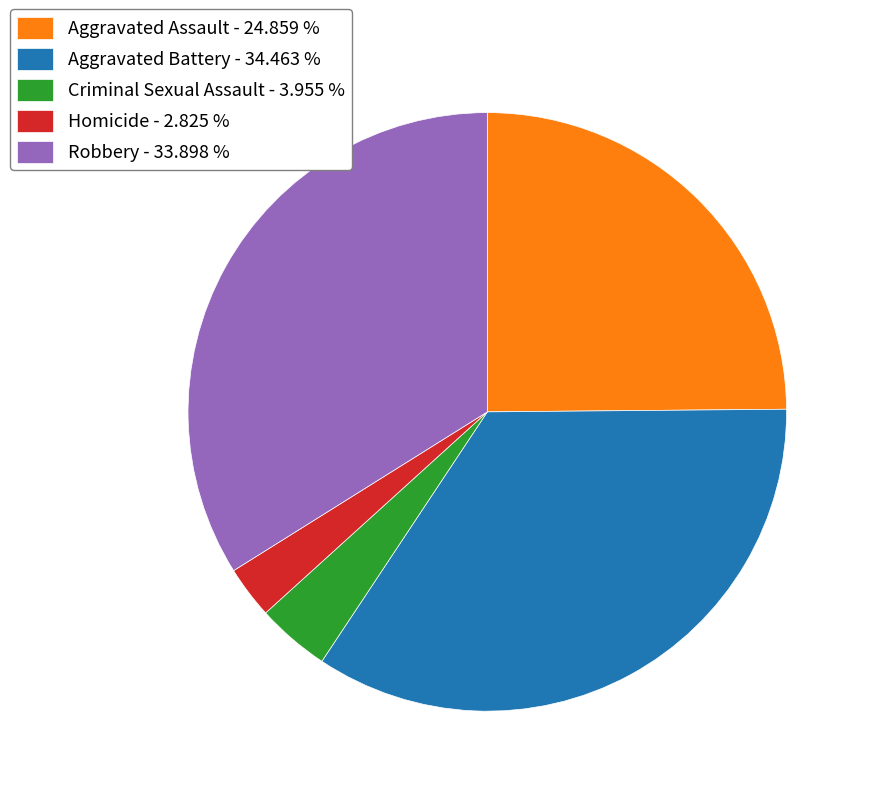

Is the sum of Homicide and Aggravated Battery greater than half?

No